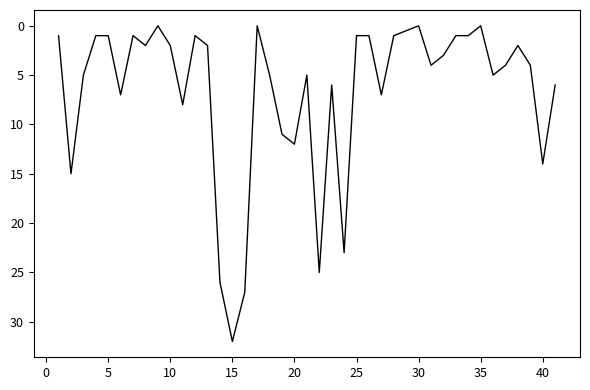

What is the difference between the maximum and minimum values?

32